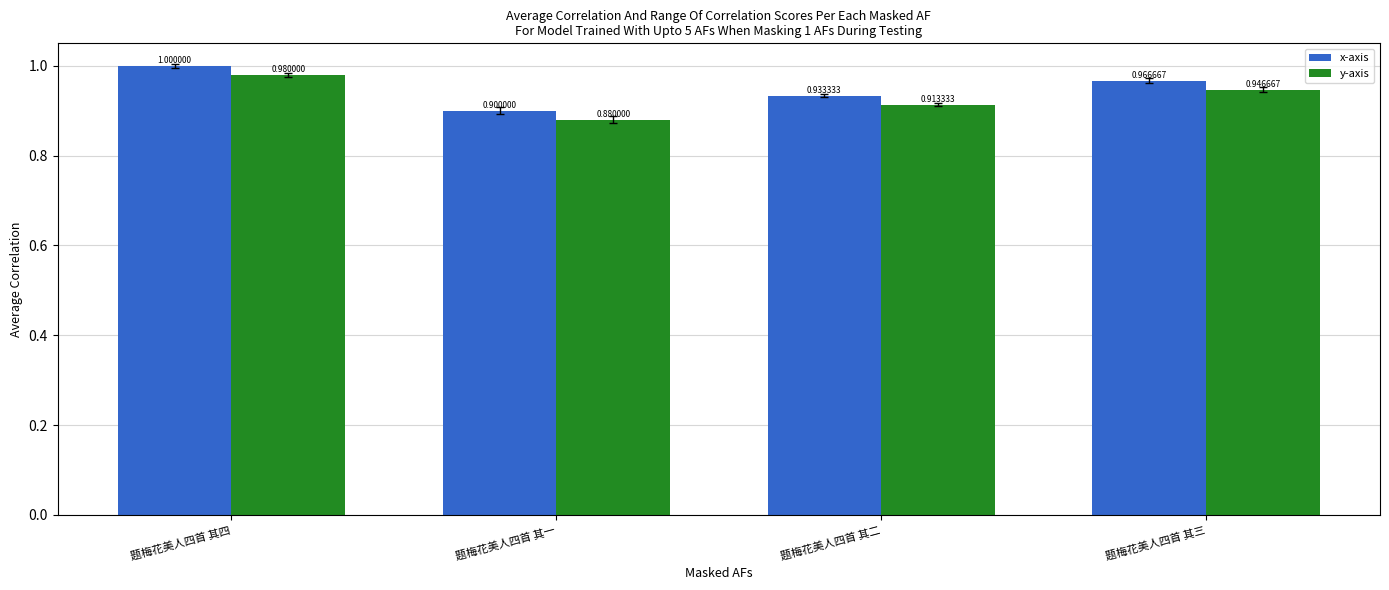

List the labels in order of x-axis value, smallest first.

题梅花美人四首 其一, 题梅花美人四首 其二, 题梅花美人四首 其三, 题梅花美人四首 其四